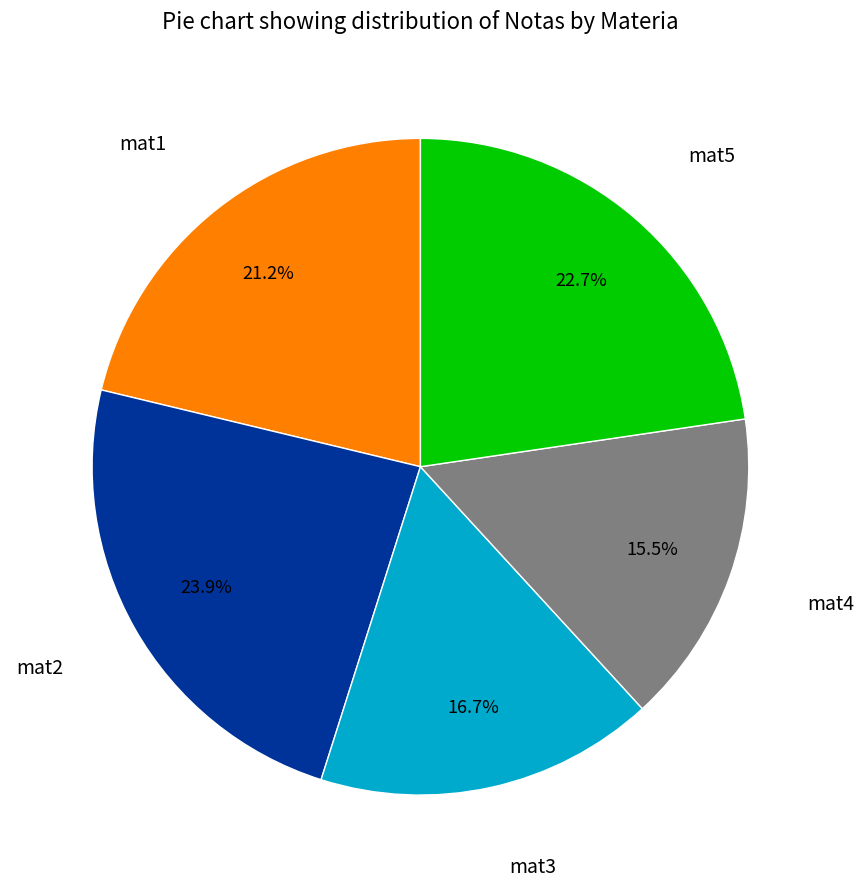

To the nearest percent, what is the average slice percentage?

20%